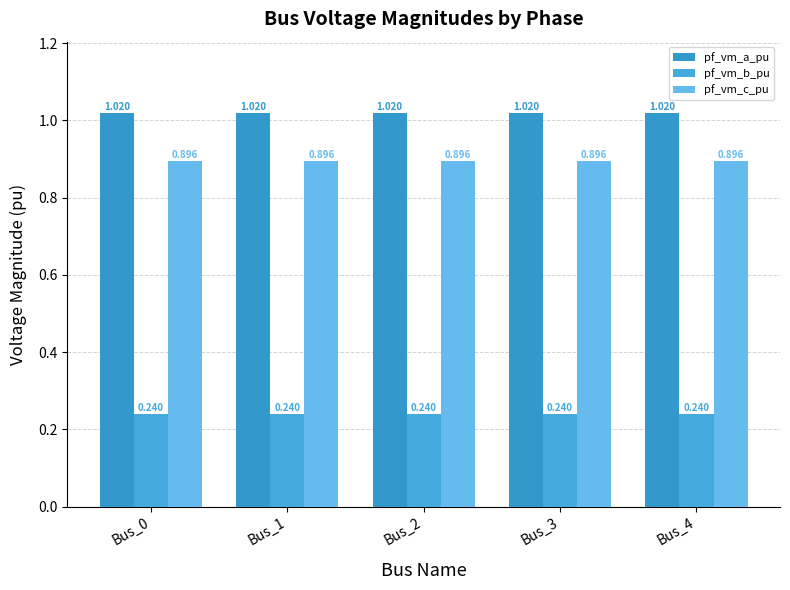

How many bars are there in each group?

3